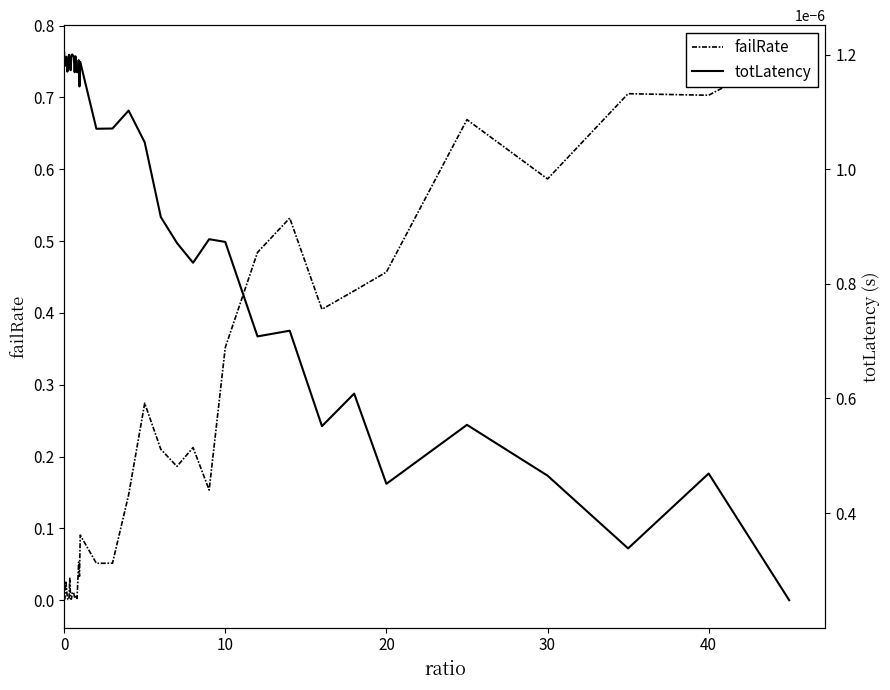

In totLatency, how many points are lower than both neighbors (excluding endpoints)?

12